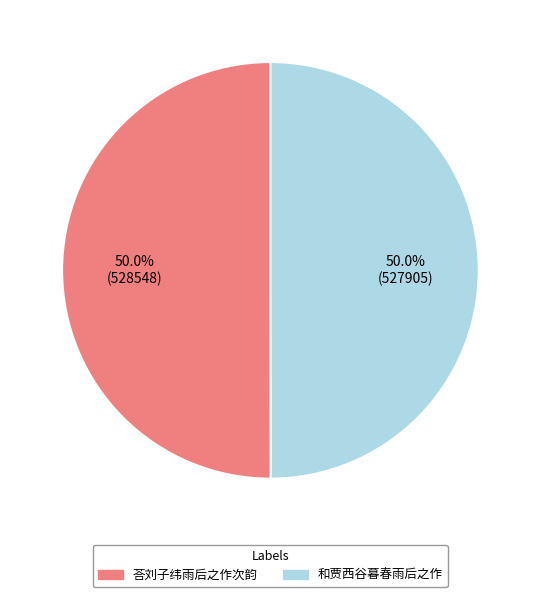

To the nearest percent, what percentage of the pie is 荅刘子纬雨后之作次韵?

50%